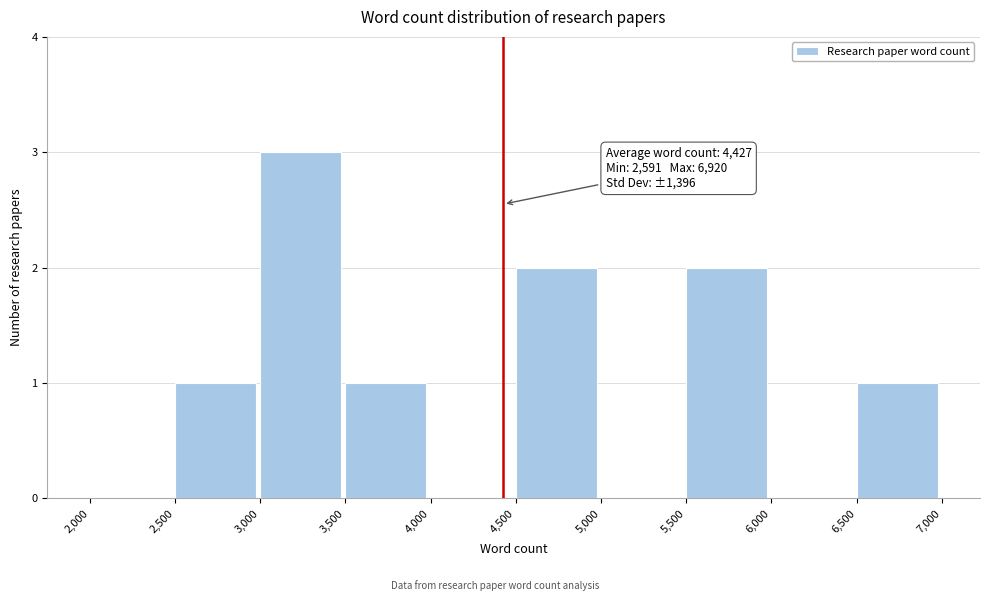

Which range on the x-axis has the tallest bar?

3,000 to 3,500